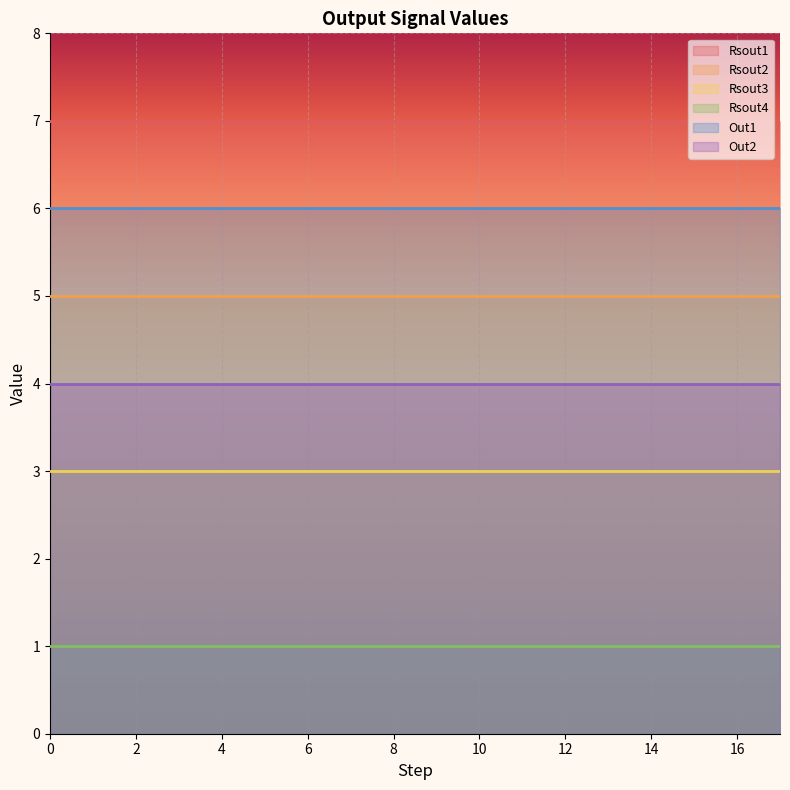

Reading left to right, list all the values displayed in this chart.

Rsout1: 7	7	7	7	7	7	7	7	7	7	7	7	7	7	7	7	7	7
Rsout2: 5	5	5	5	5	5	5	5	5	5	5	5	5	5	5	5	5	5
Rsout3: 3	3	3	3	3	3	3	3	3	3	3	3	3	3	3	3	3	3
Rsout4: 1	1	1	1	1	1	1	1	1	1	1	1	1	1	1	1	1	1
Out1: 6	6	6	6	6	6	6	6	6	6	6	6	6	6	6	6	6	6
Out2: 4	4	4	4	4	4	4	4	4	4	4	4	4	4	4	4	4	4